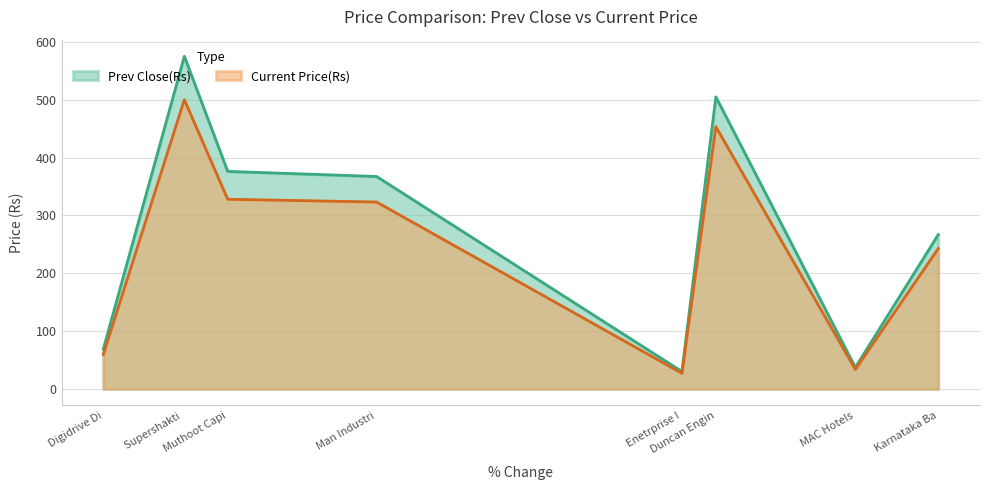

Which series has the largest range (max minus min)?

Prev Close(Rs)